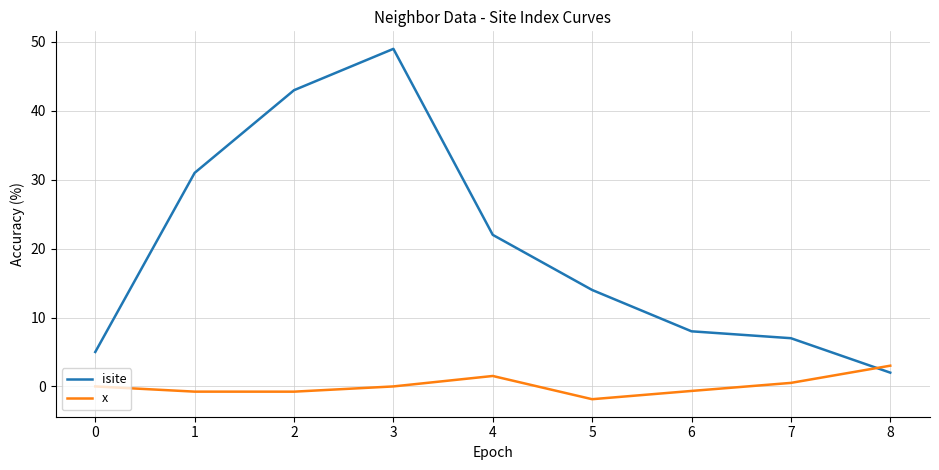

What are all the series names shown in the legend?

isite, x